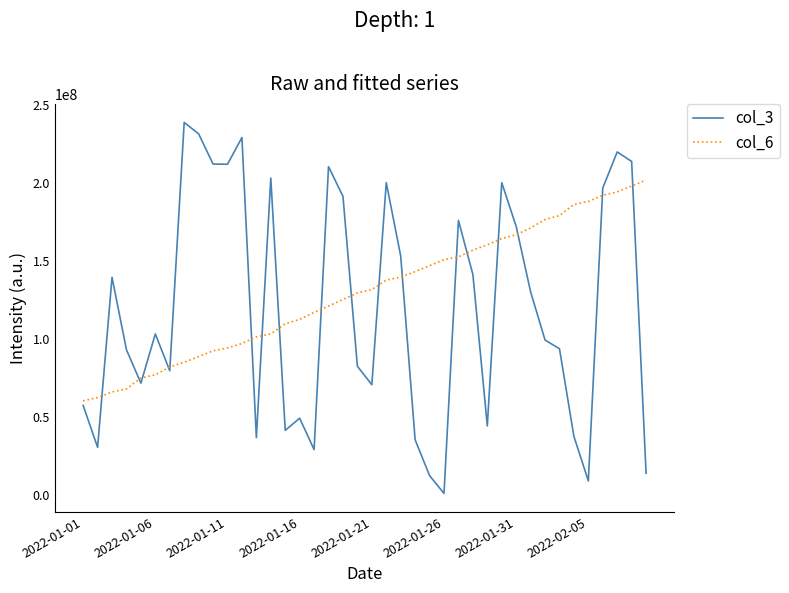

Which series has the largest range (max minus min)?

col_3